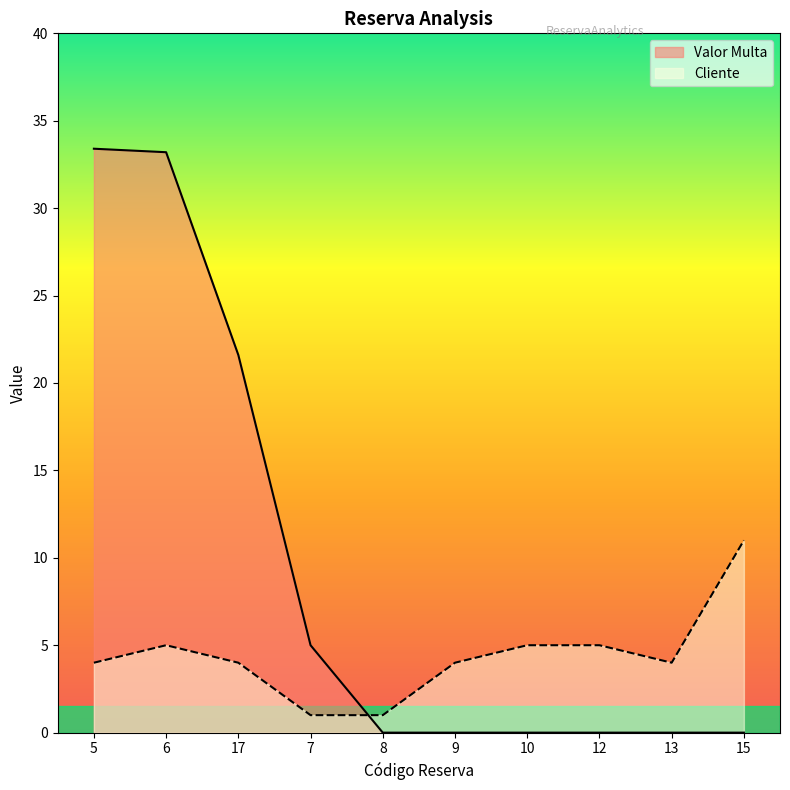

What position from the left is 6?

2